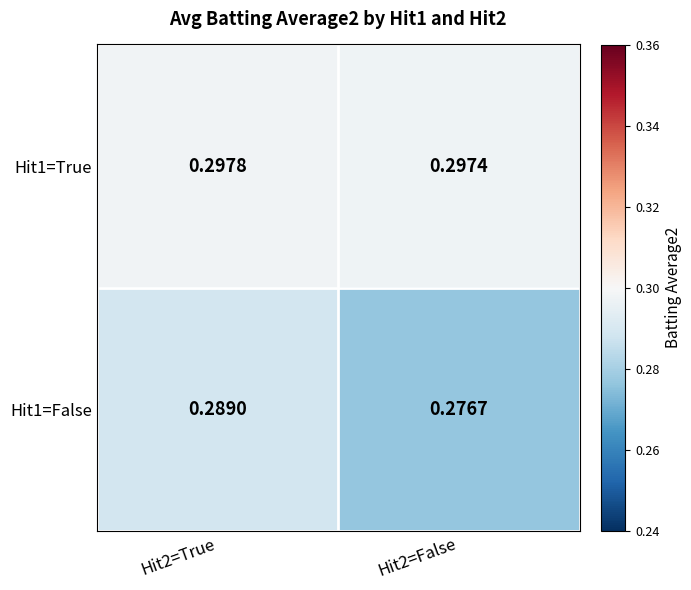

Is the value of Hit1=True at Hit2=False greater than the value of Hit1=False at Hit2=False?

Yes